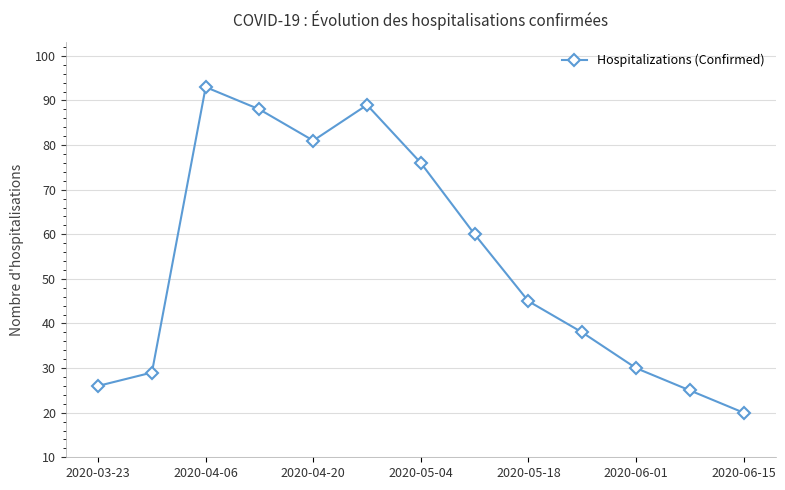

What is the average value?

54